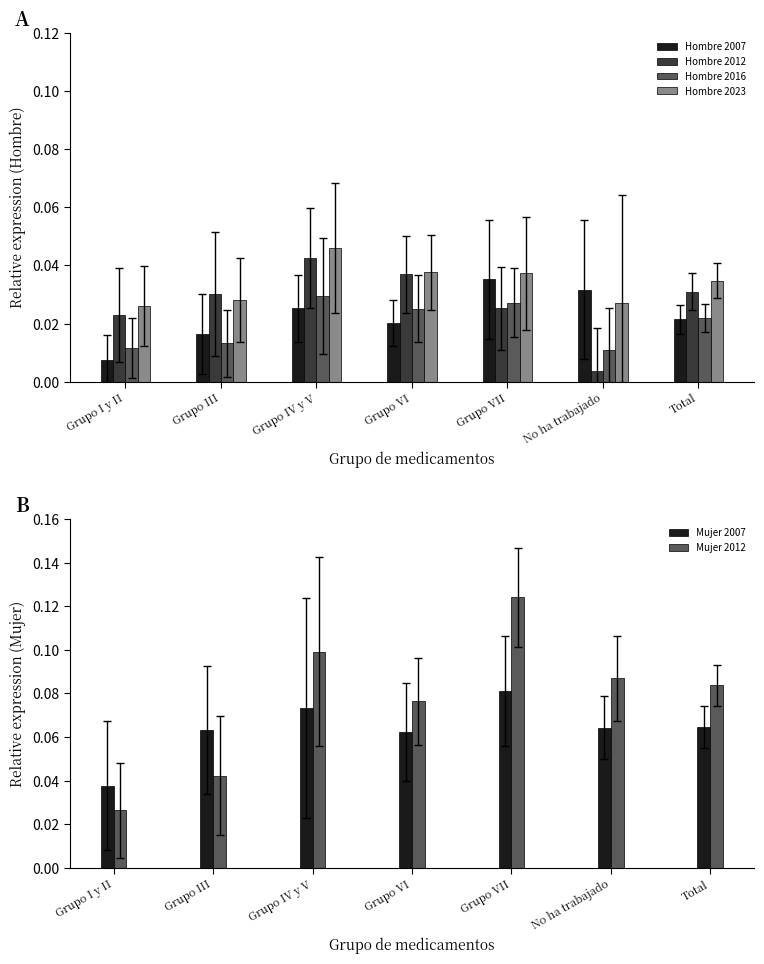

What is the label of the 2nd bar from the left?

Grupo III